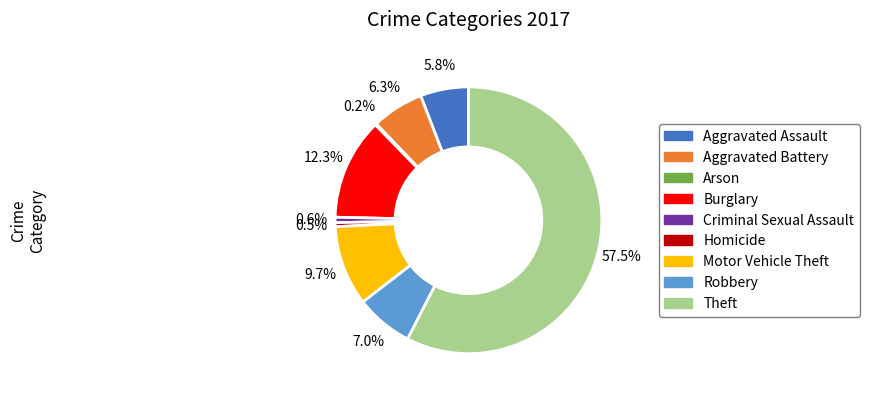

To the nearest percent, what is the difference between the Theft and Motor Vehicle Theft slice percentages?

48%